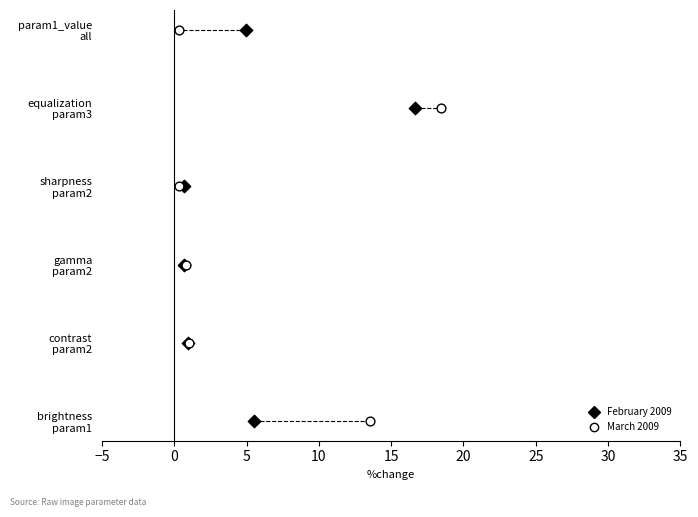

What are all the series names shown in the legend?

February 2009, March 2009